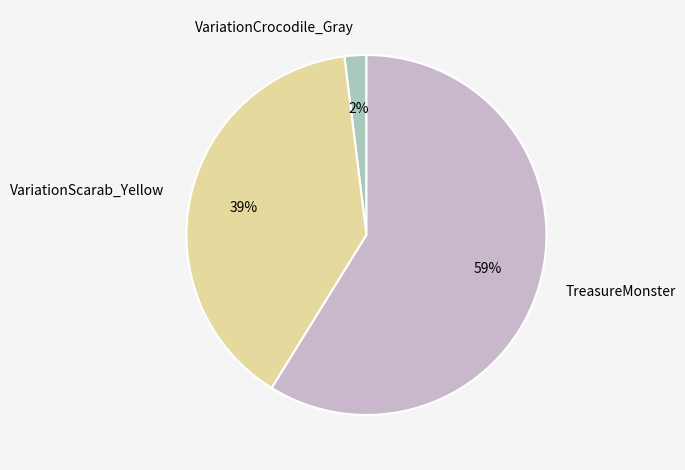

To the nearest percent, what is the average slice percentage?

33%